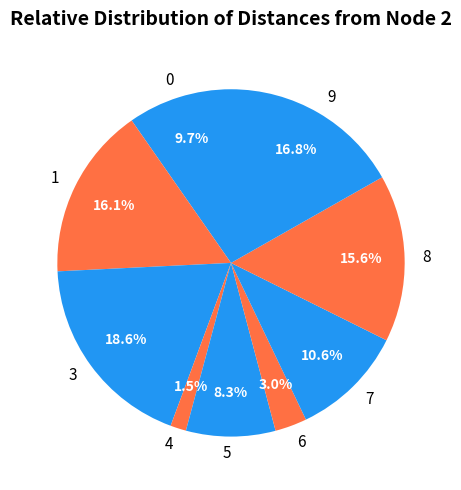

Rank the categories by value from lowest to highest.

4, 6, 5, 0, 7, 8, 1, 9, 3